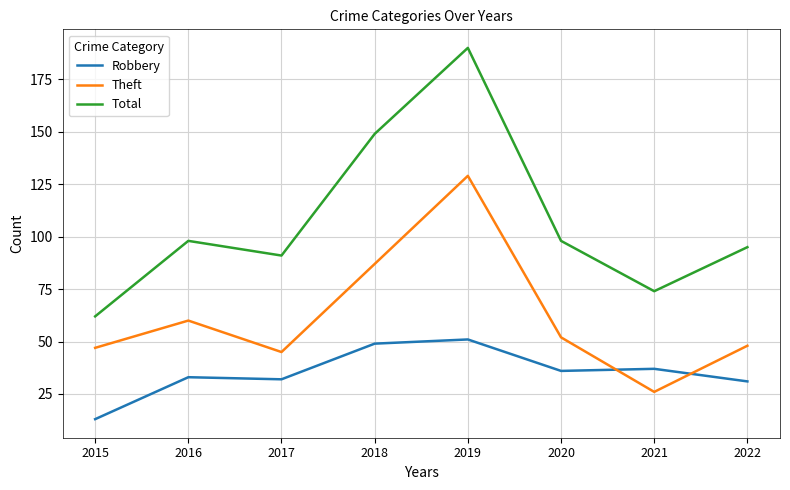

The value of Robbery at 2016 is 20. True or false?

False